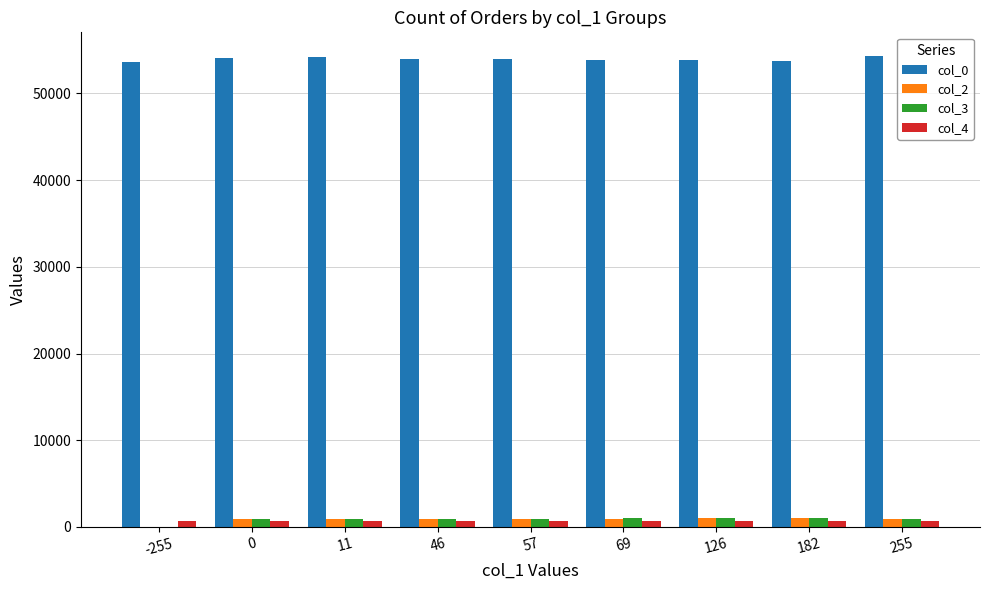

How many values in the col_4 series exceed 713?

5